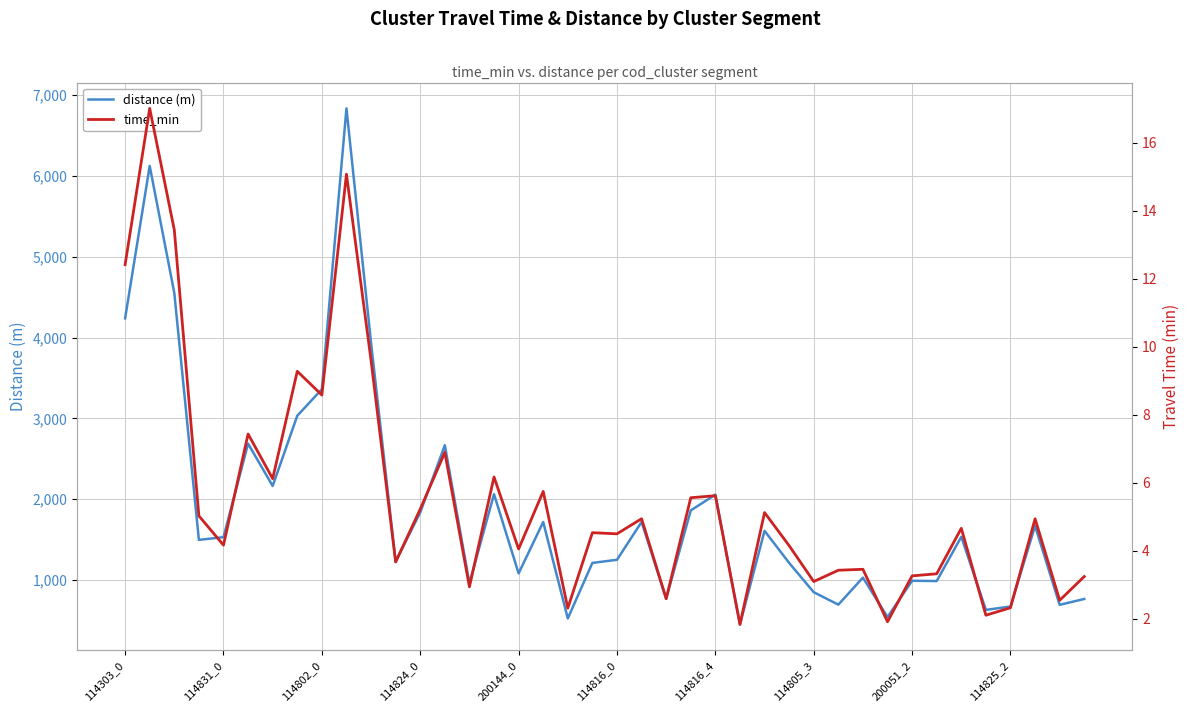

Reading left to right, extract all data points from this chart.

distance (m): 4238.0	6125.3	4552.9	1495.2	1528.7	2686.8	2162.4	3032.0	3360.3	6838.2	3935.4	1226.7	1834.5	2666.8	957.6	2061.4	1080.5	1716.8	522.4	1210.0	1248.5	1717.0	767.7	1860.0	2055.0	448.5	1607.1	1209.9	847.0	693.2	1027.7	540.1	989.2	985.2	1533.4	628.4	670.0	1667.9	690.9	763.4
time_min: 12.4	17.0	13.4	5.0	4.2	7.4	6.1	9.3	8.6	15.1	9.6	3.7	5.2	6.9	2.9	6.2	4.1	5.8	2.3	4.5	4.5	4.9	2.6	5.6	5.6	1.8	5.1	4.2	3.1	3.4	3.5	1.9	3.3	3.3	4.7	2.1	2.3	4.9	2.5	3.2